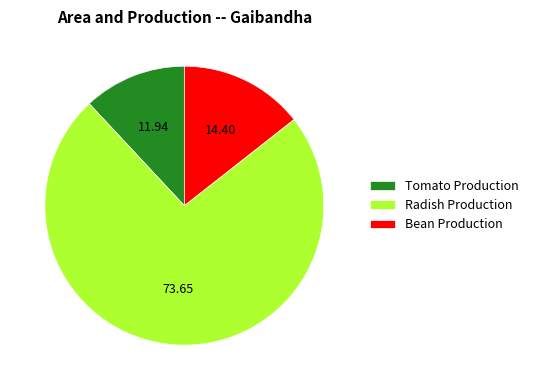

Combined, do Tomato Production and Bean Production account for over 50%?

No